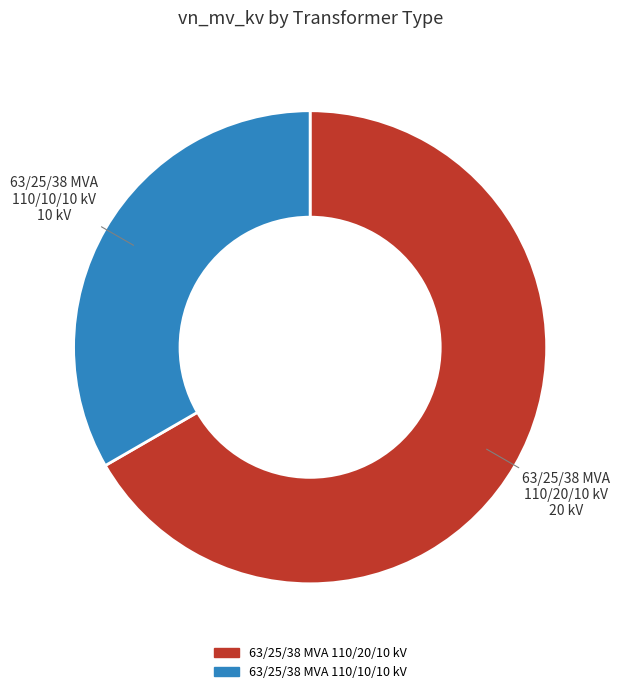

True or false: 63/25/38 MVA 110/20/10 kV accounts for 67% of the total.

True